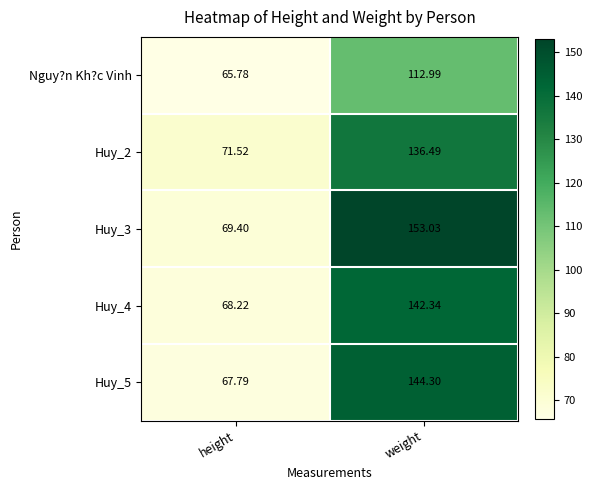

At which label does Huy_2 first exceed 136?

weight